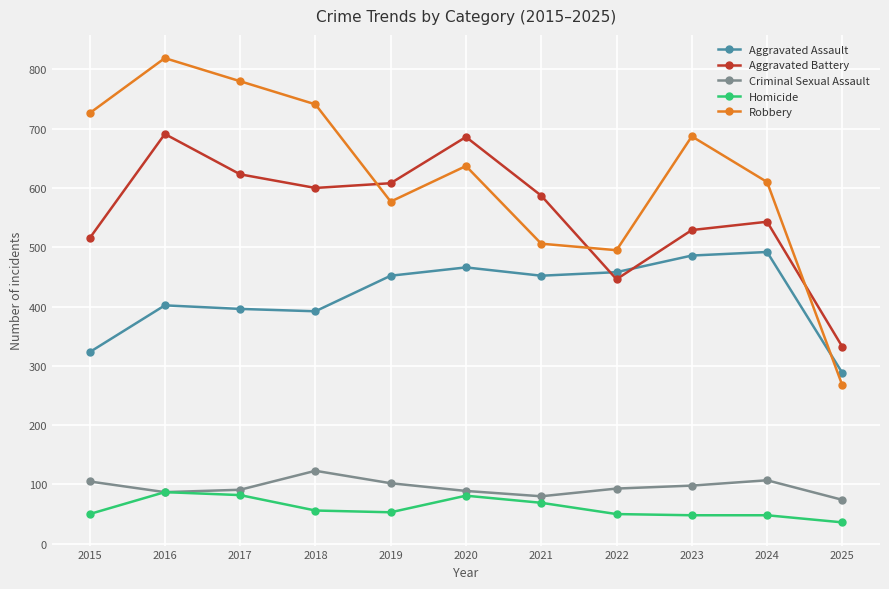

True or false: Aggravated Assault and Homicide cross at least once.

False